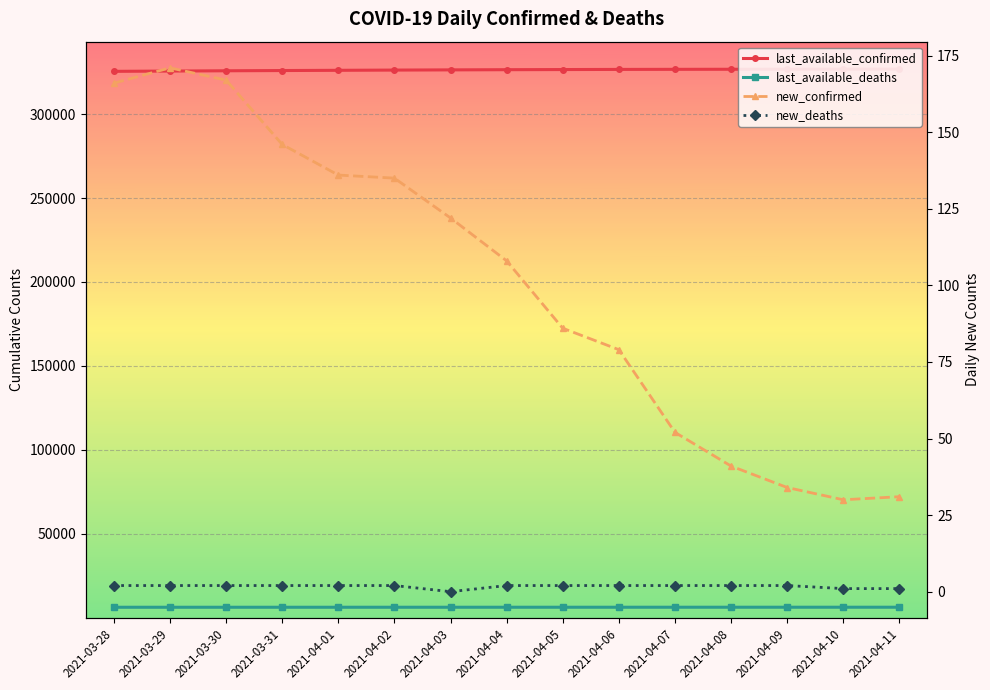

True or false: last_available_confirmed and last_available_deaths intersect in this chart.

False